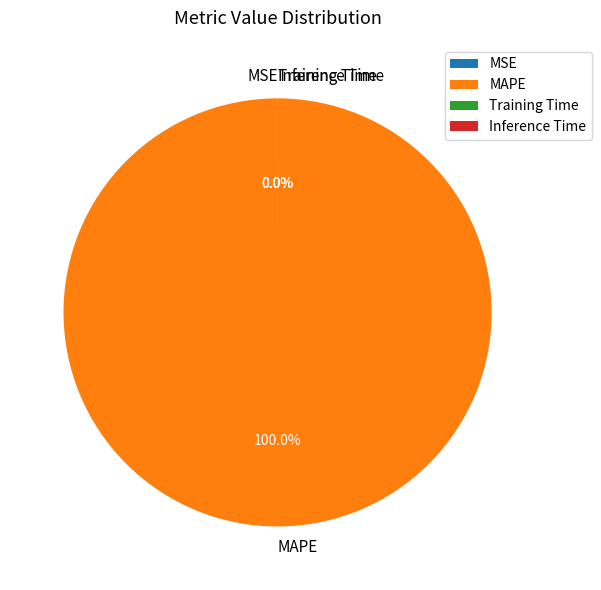

How many slices are in this pie chart?

4